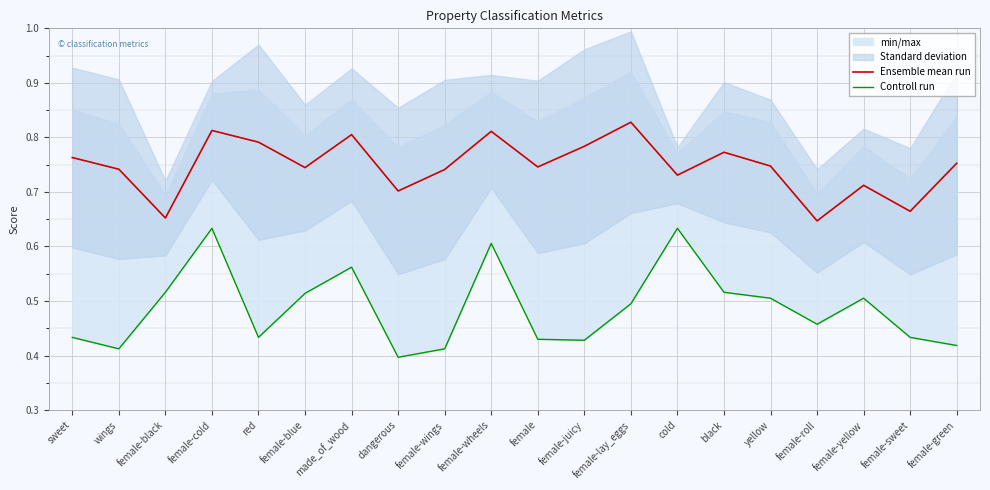

List the labels in order of Ensemble mean run value, smallest first.

female-roll, female-black, female-sweet, dangerous, female-yellow, cold, female-wings, wings, female-blue, female, yellow, female-green, sweet, black, female-juicy, red, made_of_wood, female-wheels, female-cold, female-lay_eggs